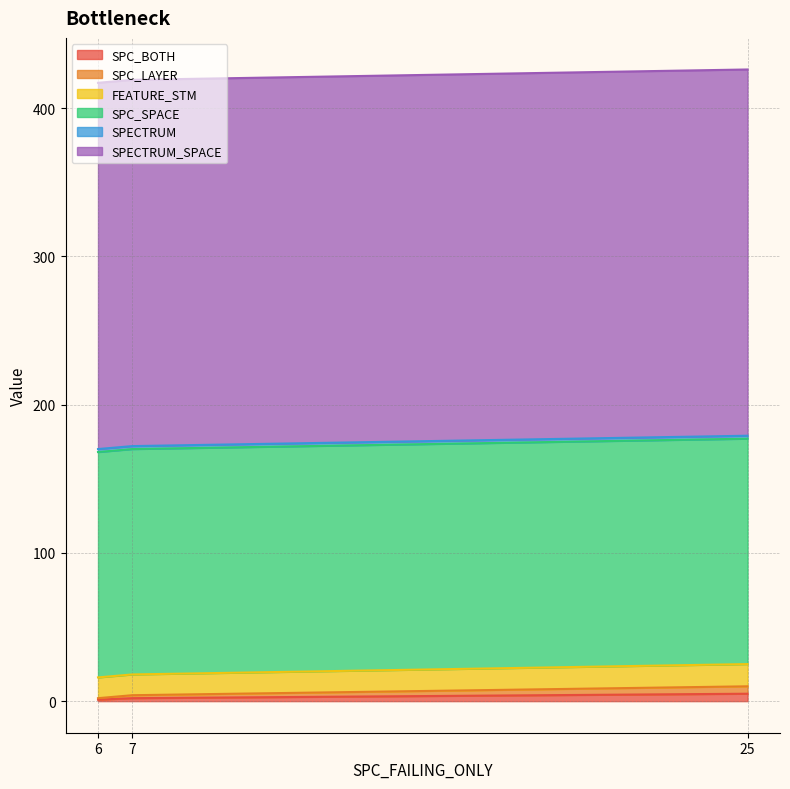

Reading left to right, list all the values displayed in this chart.

SPC_BOTH: 6=1	7=2	25=5
SPC_LAYER: 6=1	7=2	25=5
FEATURE_STM: 6=14	7=14	25=15
SPC_SPACE: 6=152	7=152	25=152
SPECTRUM: 6=2	7=2	25=2
SPECTRUM_SPACE: 6=247	7=247	25=247